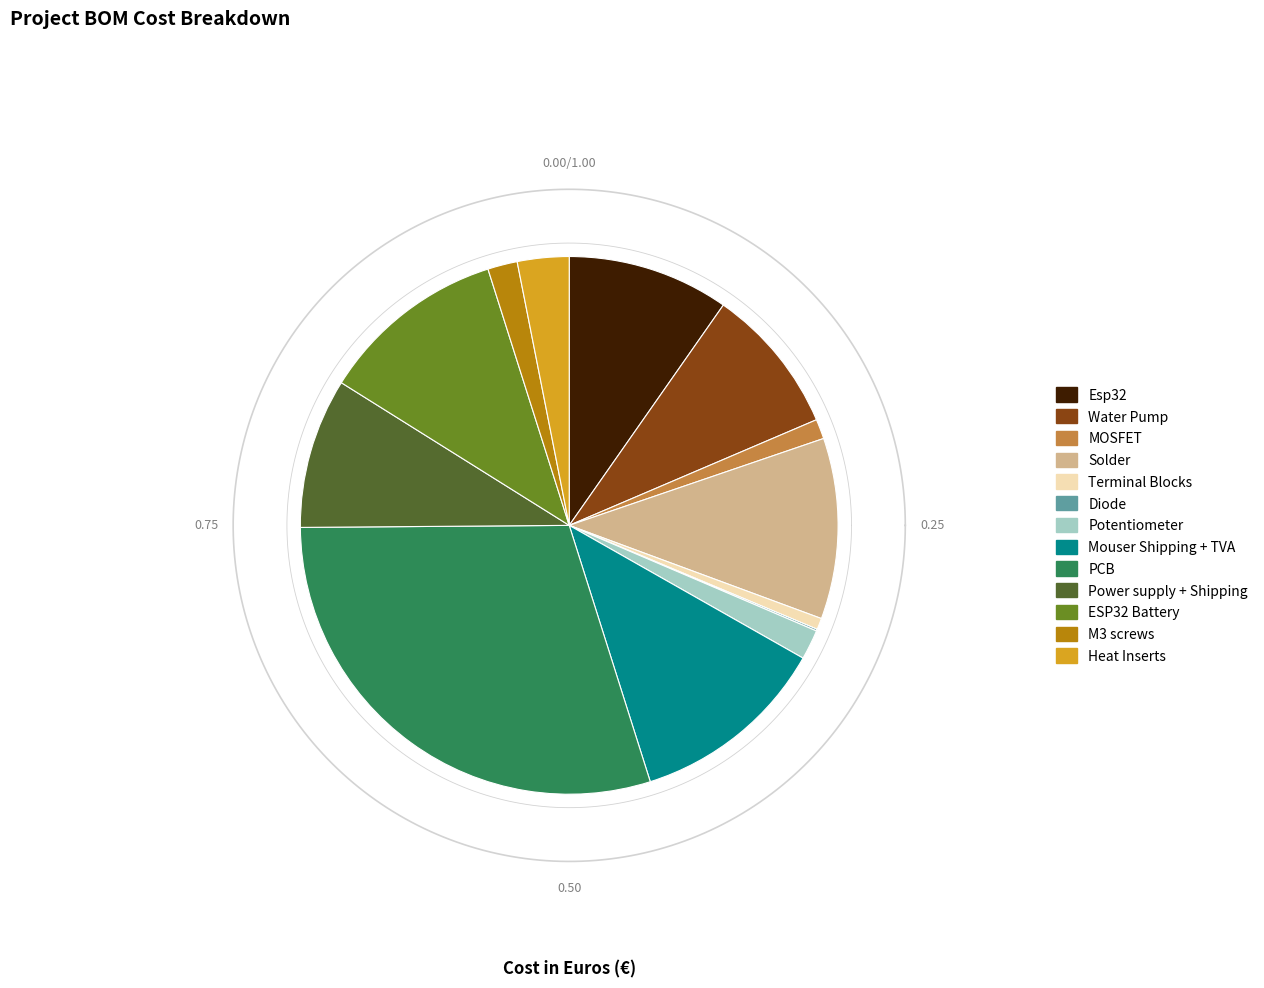

To the nearest percent, what portion does Solder represent?

11%